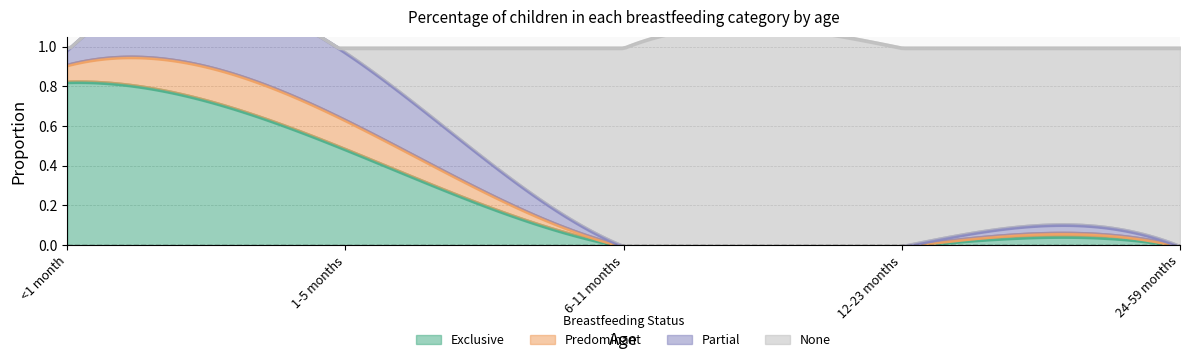

At which category is the sum across all series the highest?

<1 month